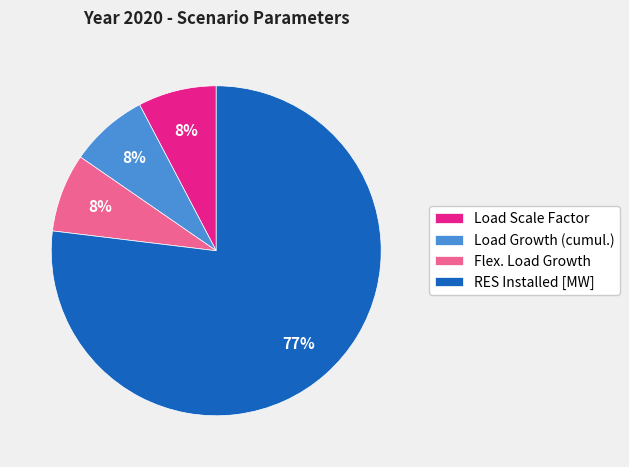

How many segments does this pie chart have?

4